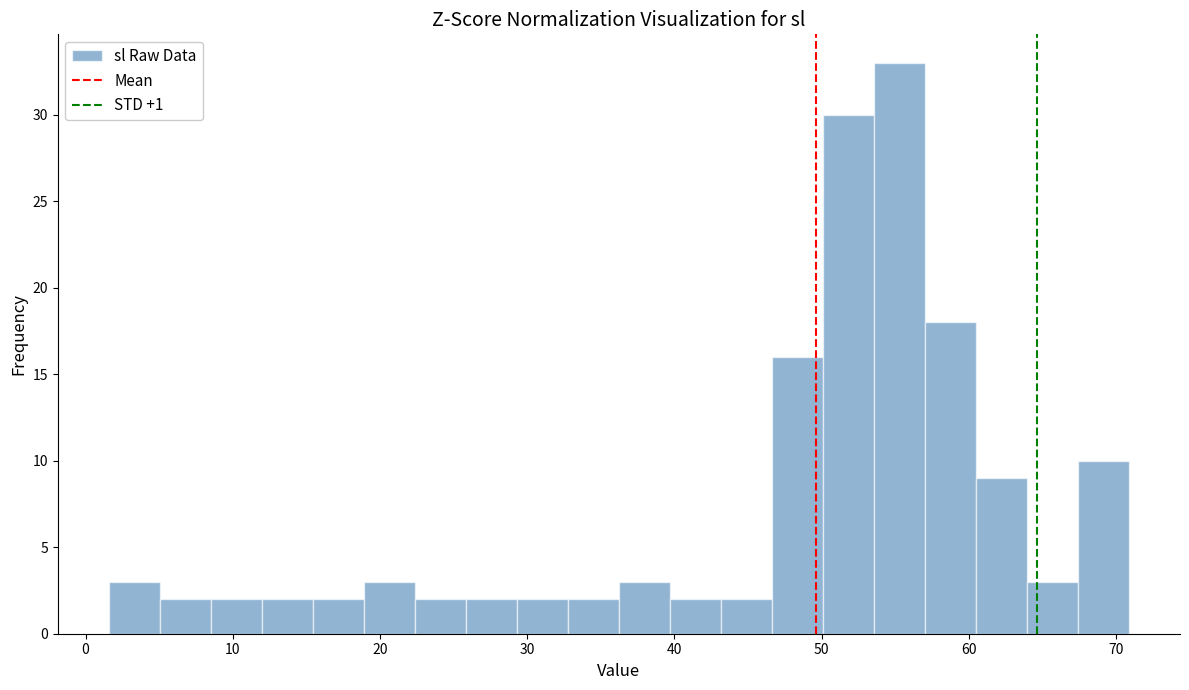

Read against the x-axis, roughly where is the centre of the tallest bar?

55